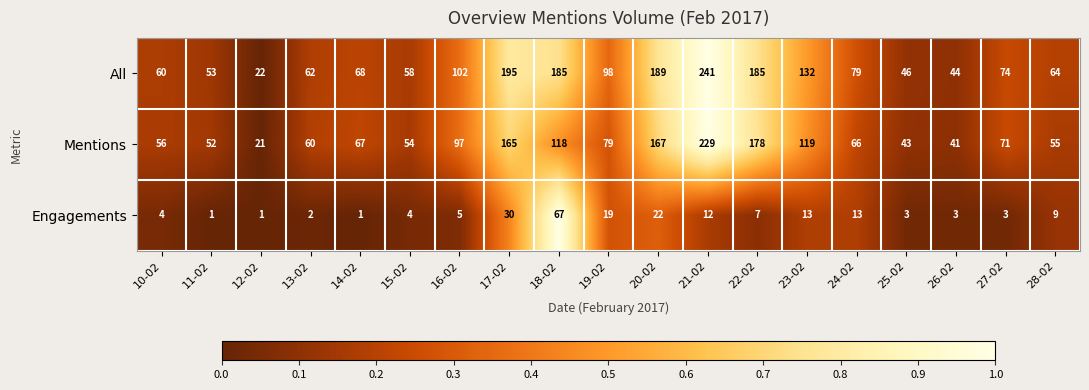

What is the minimum value for Mentions?

21